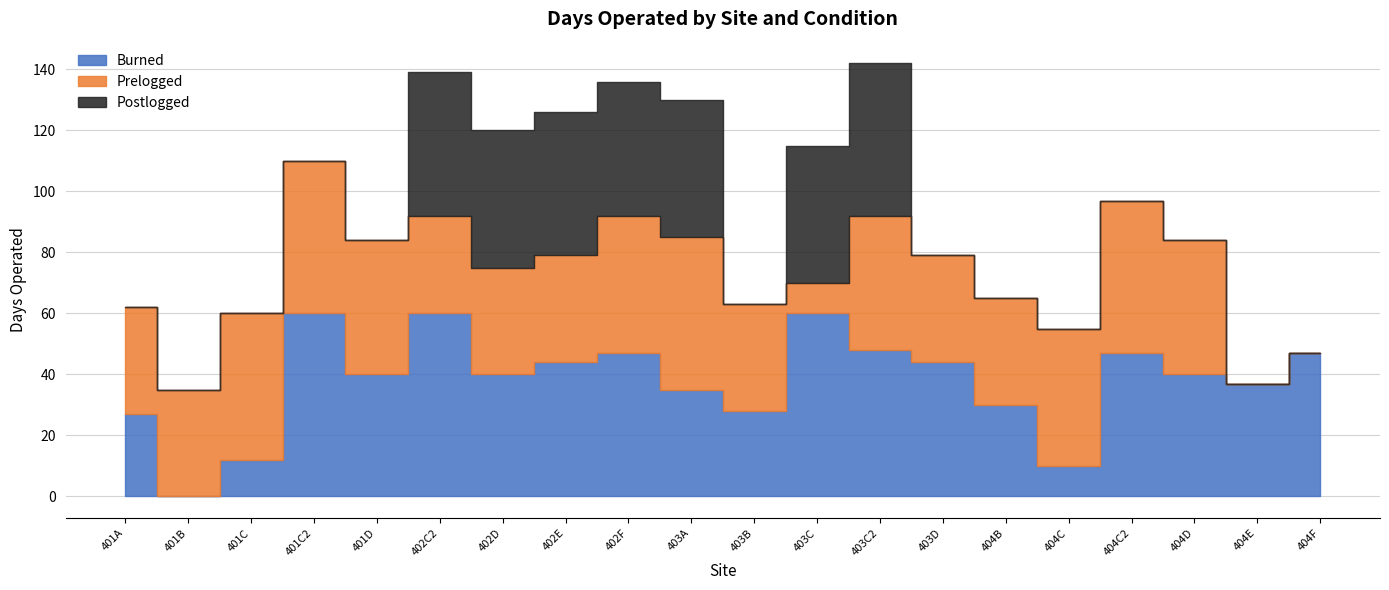

Which category has the highest value across all series?

401C2